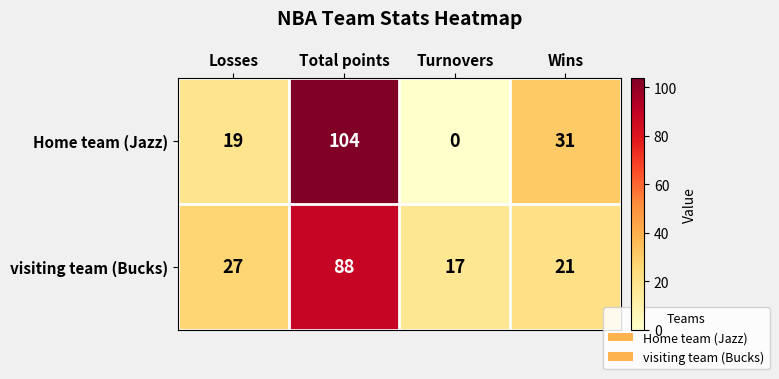

True or false: Home team (Jazz) has a value of 31 at Wins.

True